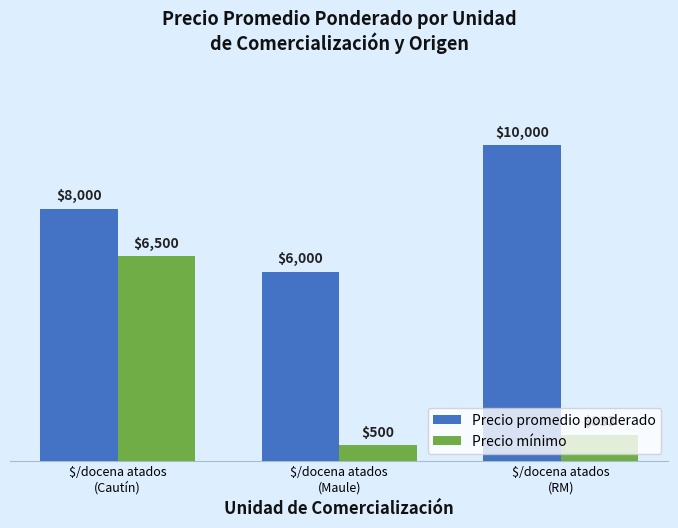

What is the total value across all series at $/docena atados
(RM)?

10833